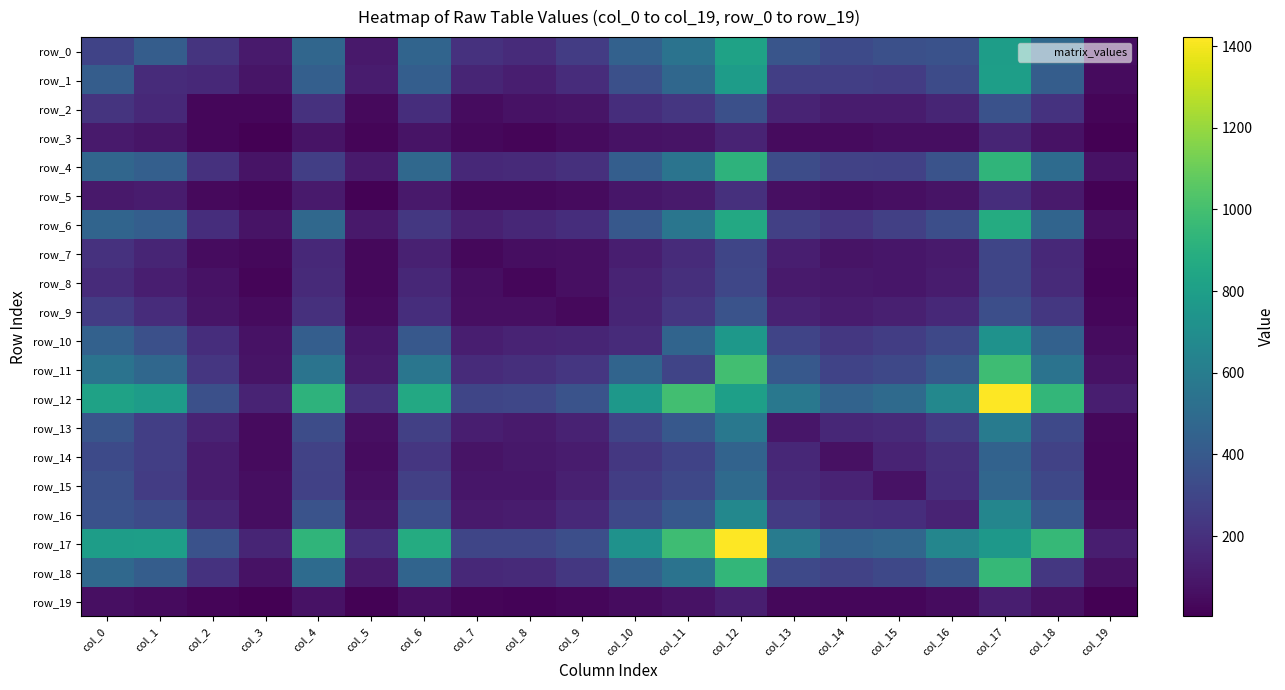

At which label is row_0 closest to 441?

col_10